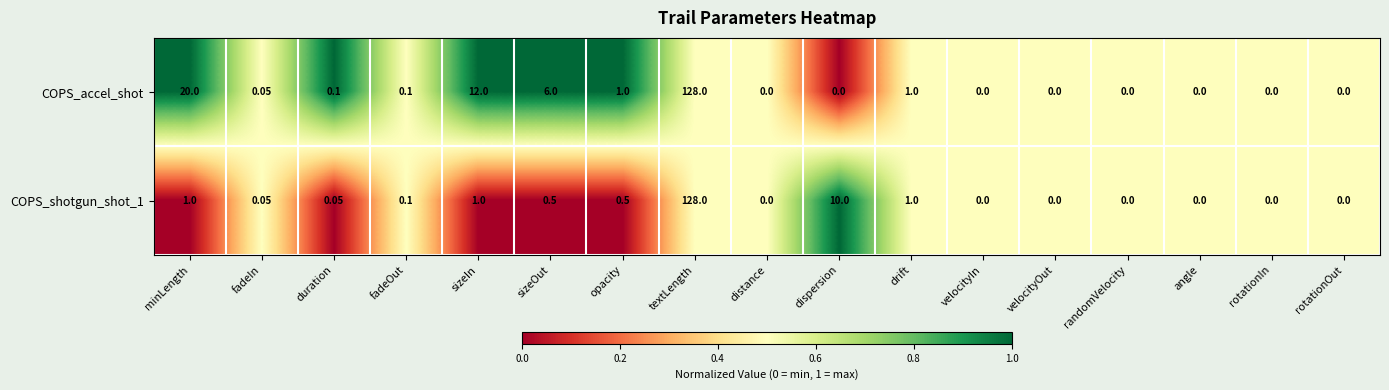

At which category is the sum across all series the highest?

textLength